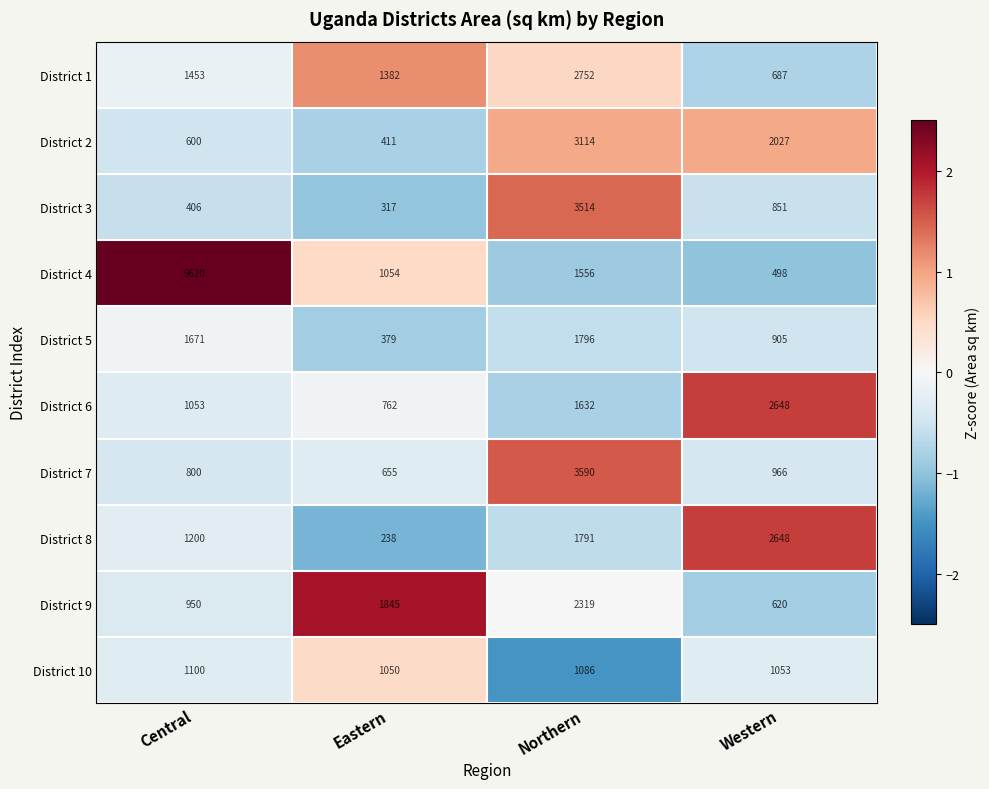

What is the difference between the second highest and second lowest values in the District 10 series?

33